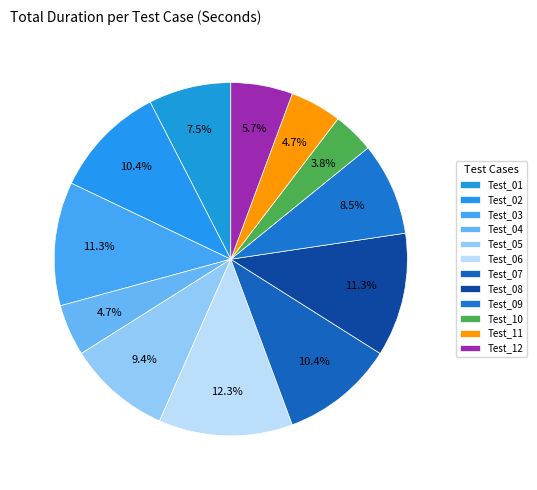

To the nearest percent, what portion does Test_09 represent?

8%